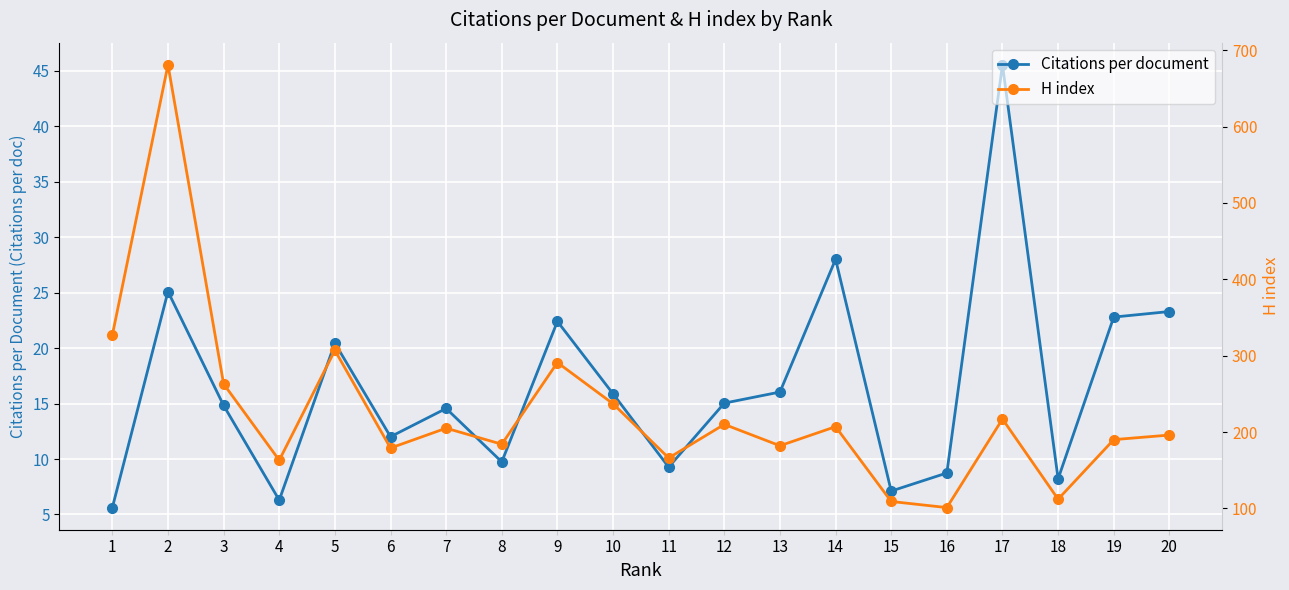

Reading right to left, transcribe all the data shown in this chart.

Citations per document: 23.3	22.8	8.2	45.5	8.7	7.1	28.0	16.0	15.0	9.3	15.9	22.4	9.7	14.6	12.0	20.4	6.3	14.8	25.1	5.6
H index: 196.0	190.0	112.0	217.0	101.0	109.0	207.0	182.0	210.0	166.0	237.0	291.0	184.0	205.0	179.0	307.0	163.0	263.0	681.0	327.0